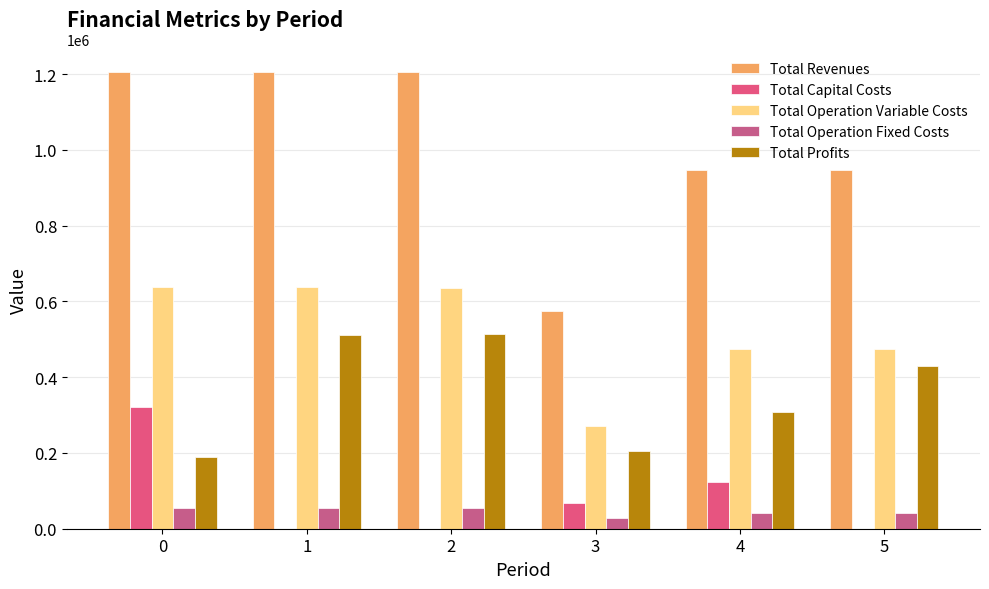

How many data points in Total Revenues are above 1204462?

3